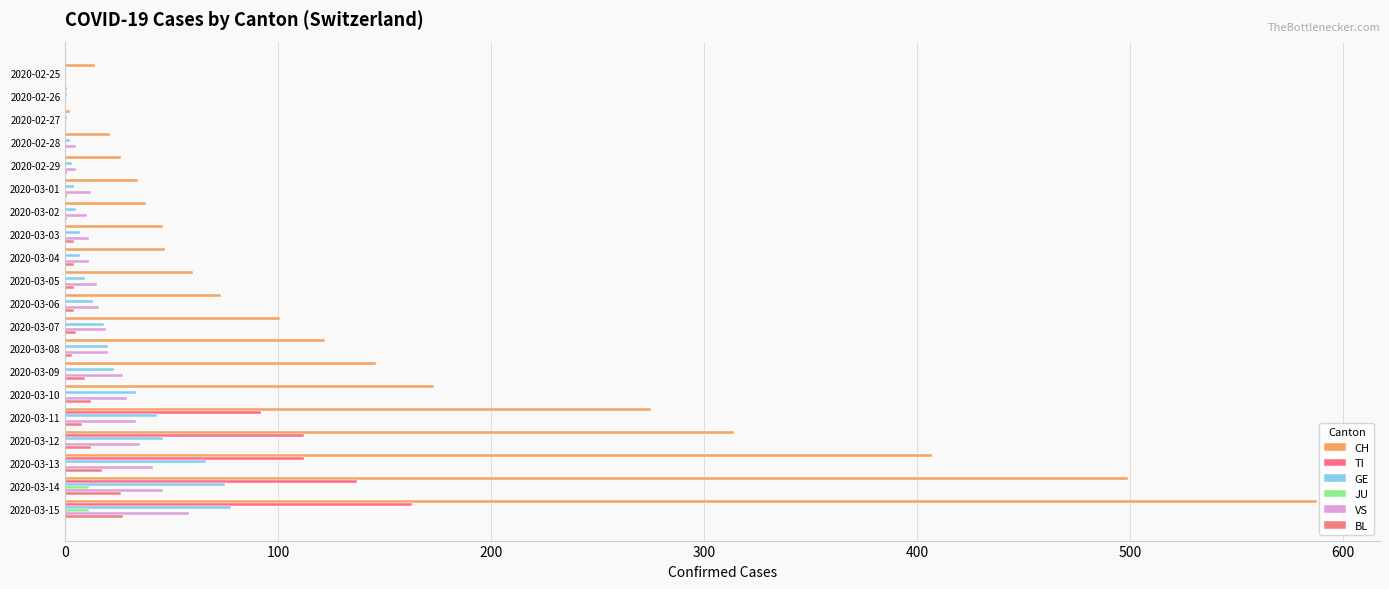

What is the difference between the maximum and minimum values in the GE series?

78